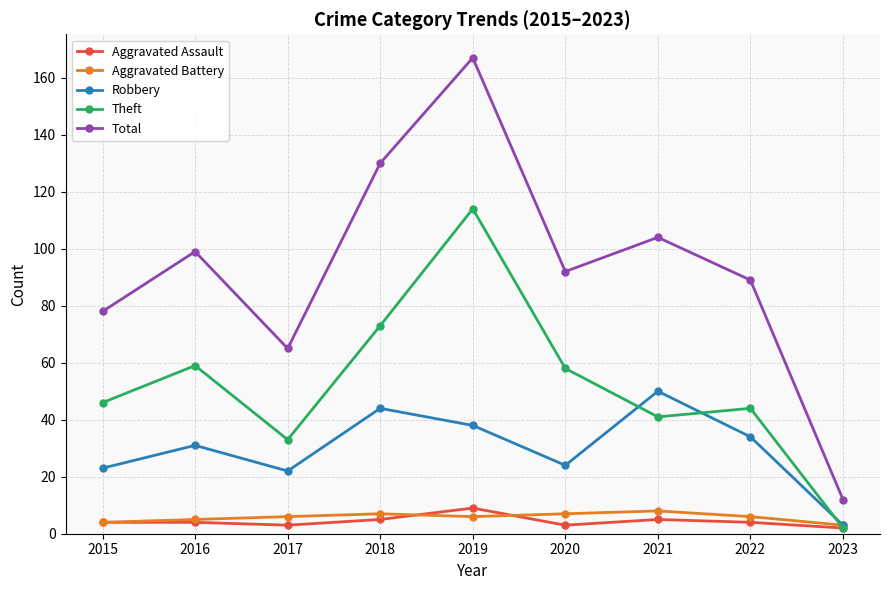

At how many categories does at least one series exceed 81?

6